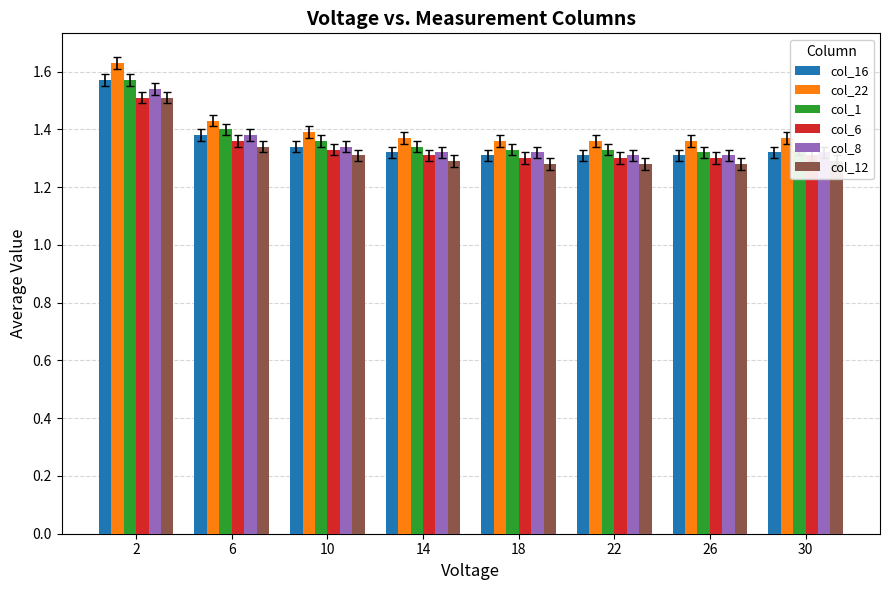

Which series has the largest range (max minus min)?

col_22